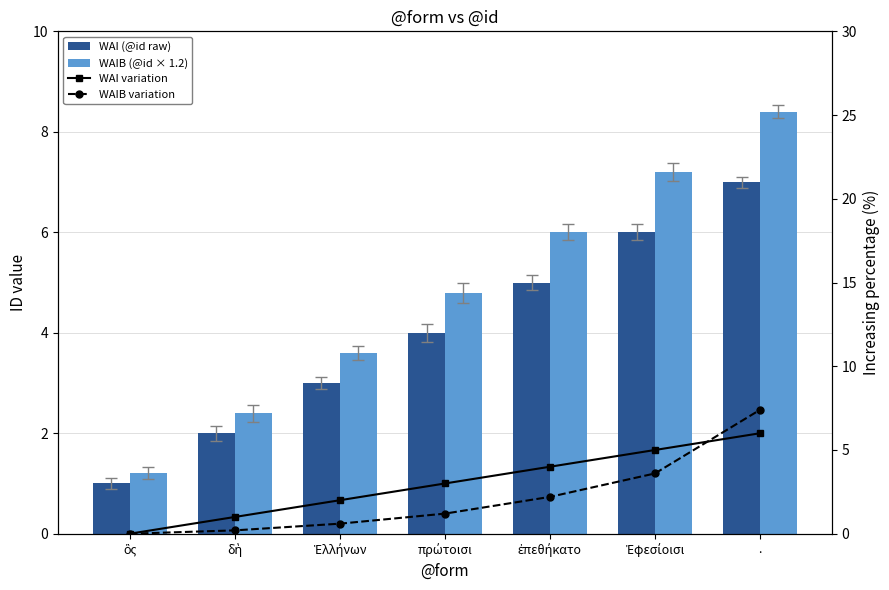

How many values in the WAIB variation series are below 1?

3